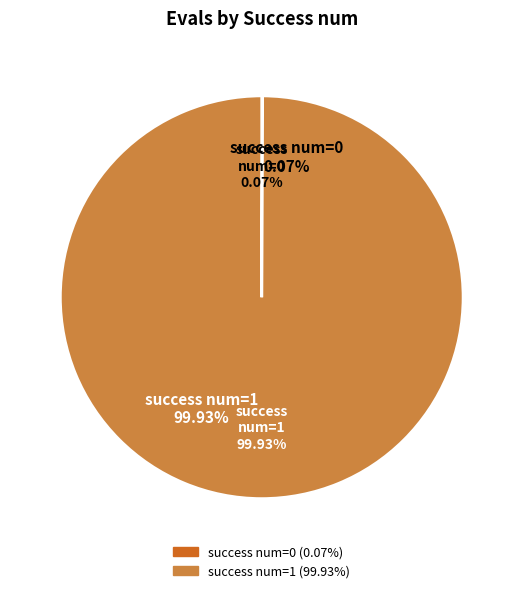

Which slice is the smallest?

success num=0